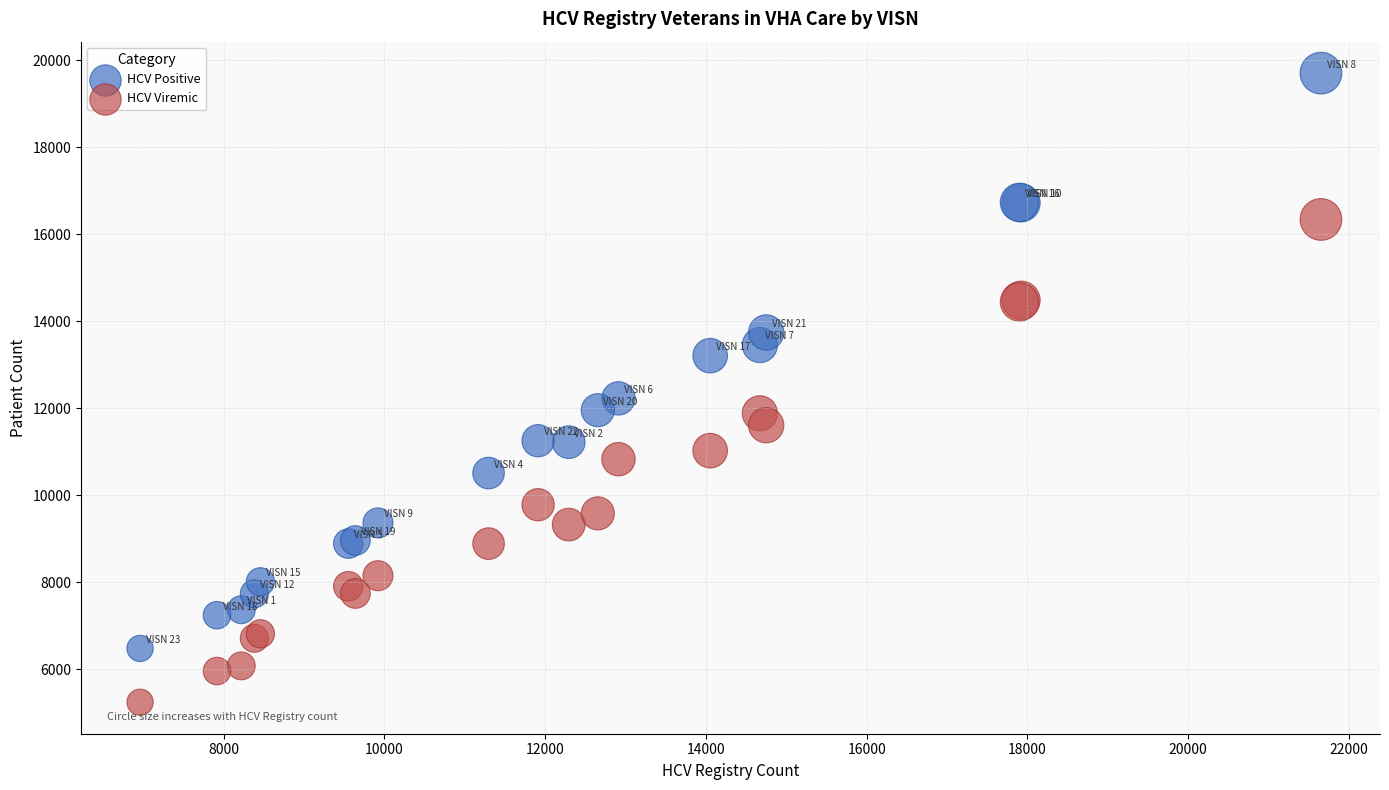

Which series contains the highest Y value?

HCV Positive